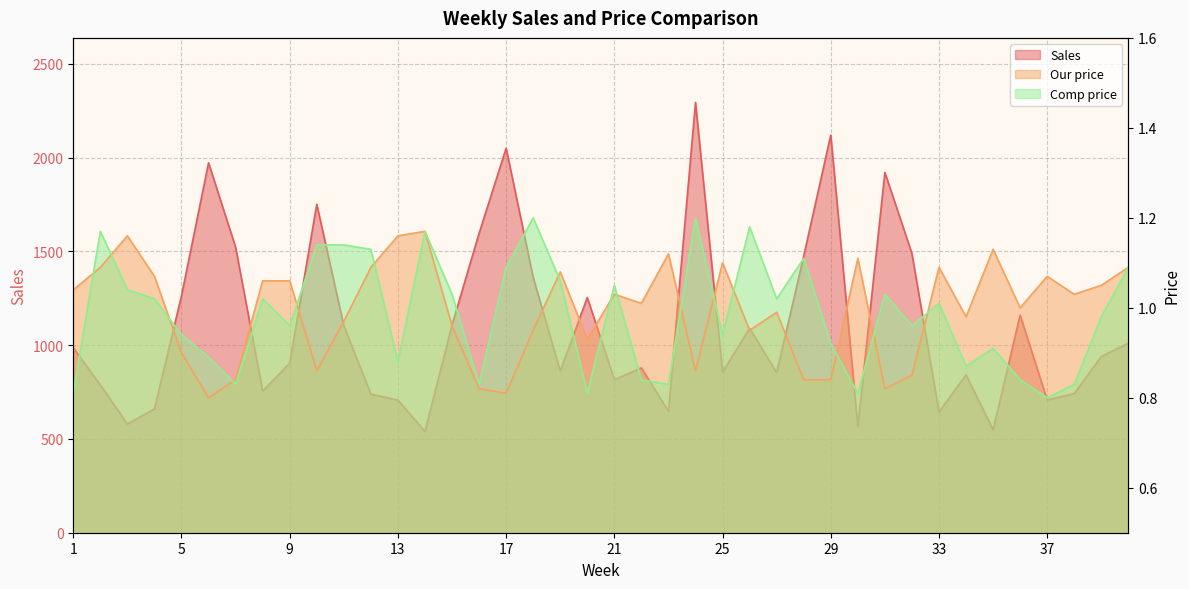

What is the difference between the maximum and minimum values in the Sales series?

1754.0